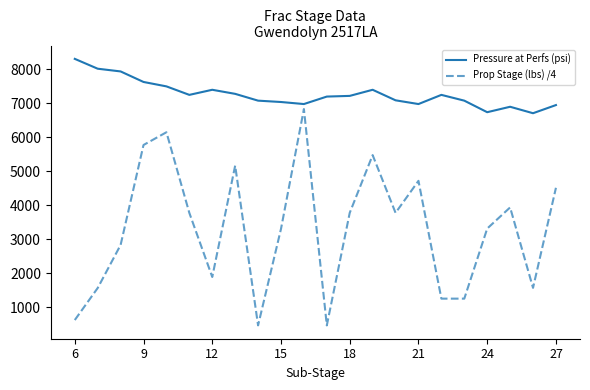

List the series in order of their overall mean, lowest first.

Prop Stage (lbs) /4, Pressure at Perfs (psi)